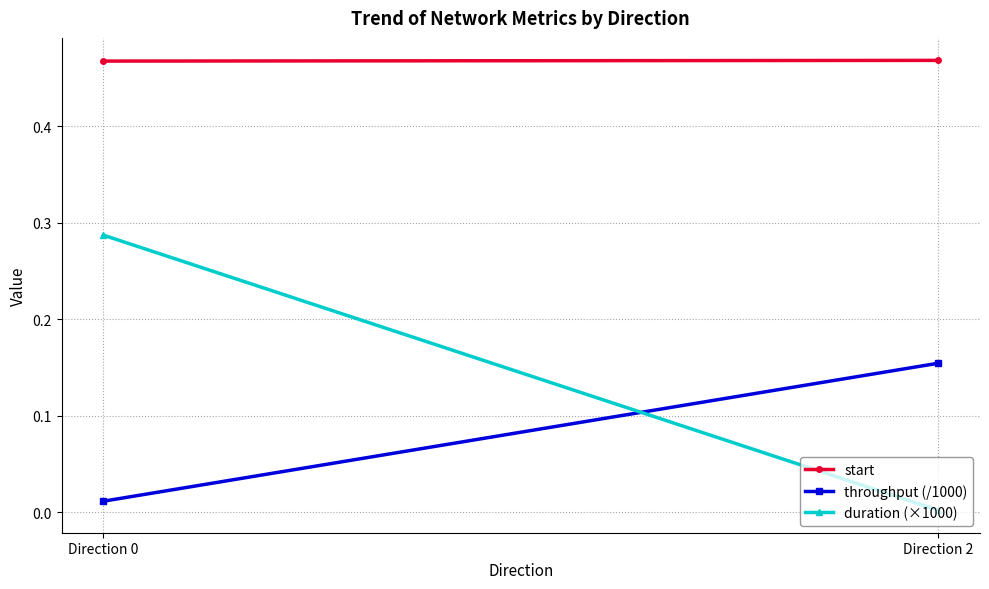

How many series are shown in this chart?

3